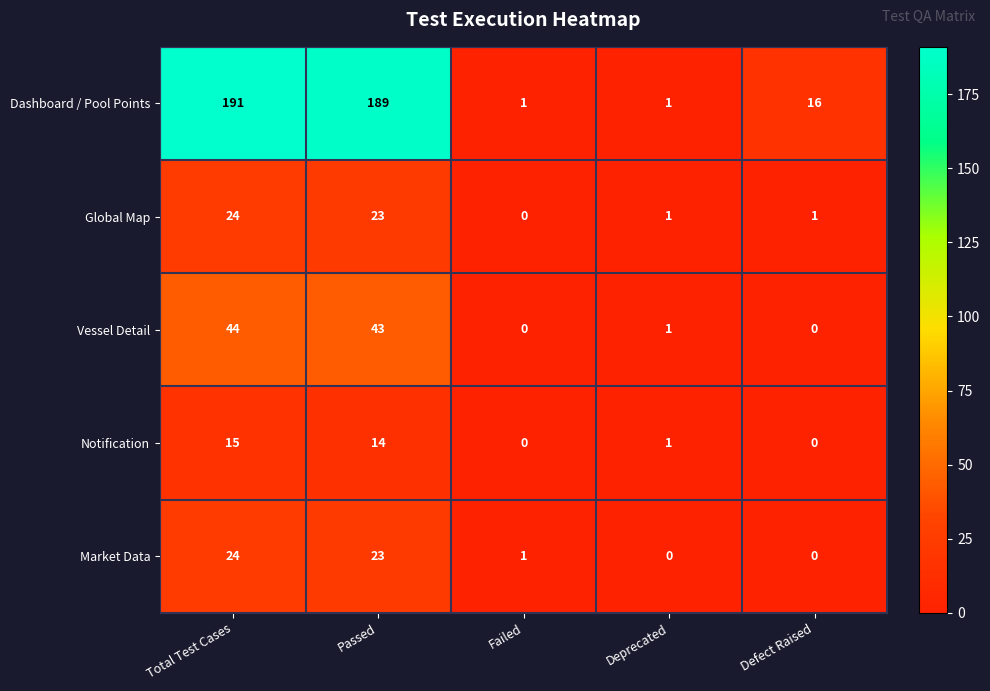

Which series changed the most between Total Test Cases and Deprecated?

Dashboard / Pool Points